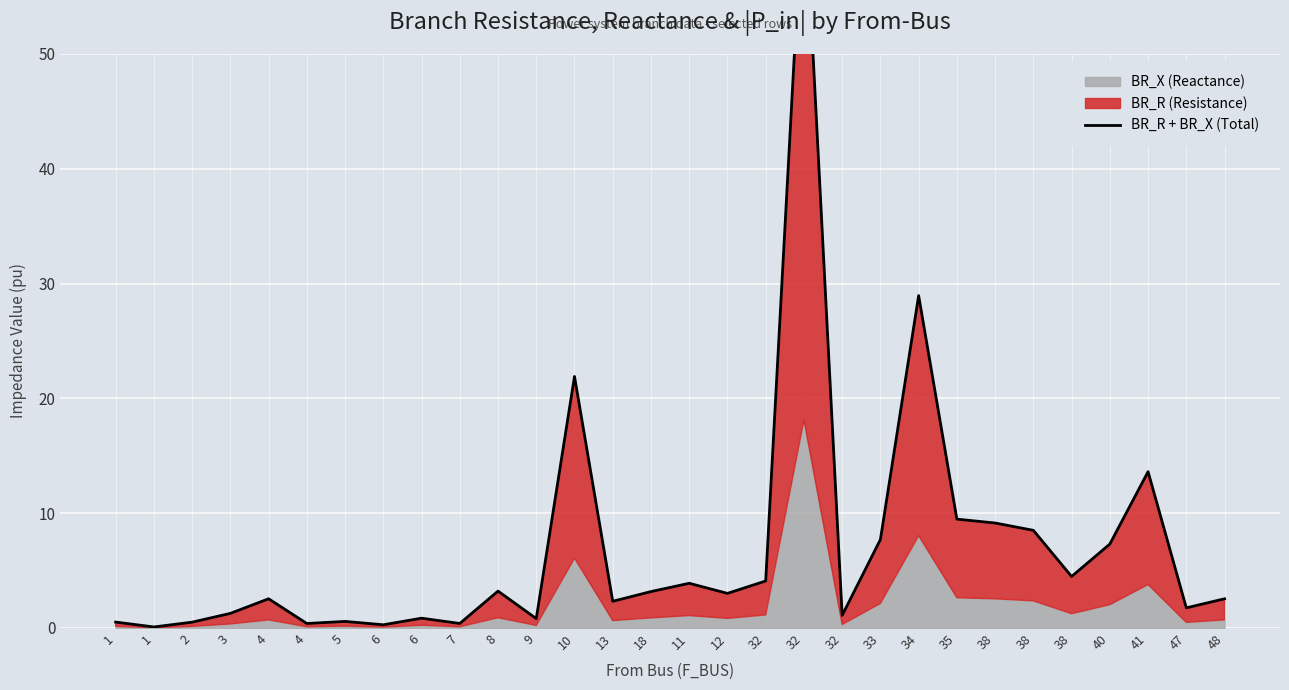

Reading left to right, list all the values displayed in this chart.

0.5	0.1	0.5	1.3	2.5	0.4	0.6	0.3	0.8	0.4	3.2	0.8	21.9	2.3	3.2	3.9	3.0	4.1	65.3	1.1	7.7	29.0	9.5	9.1	8.5	4.5	7.3	13.6	1.7	2.5